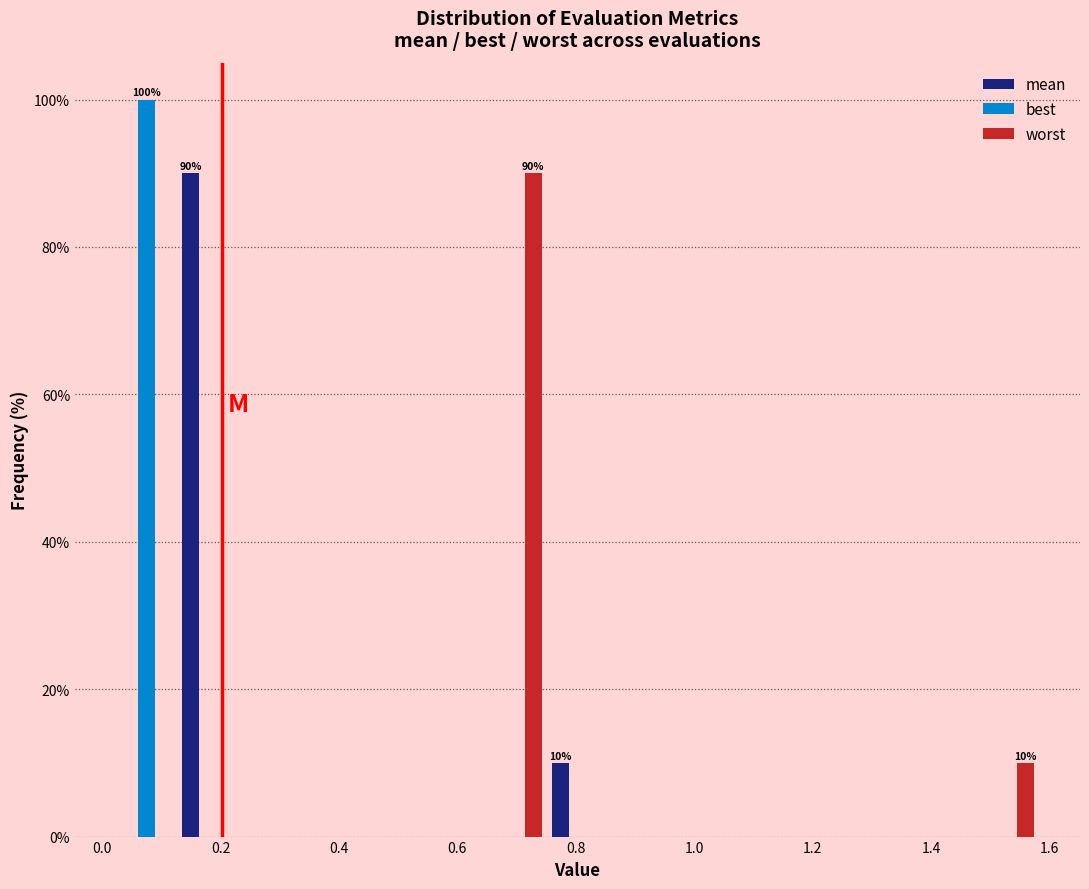

In the worst series, which range on the x-axis has the tallest bar?

0.64 to 0.76